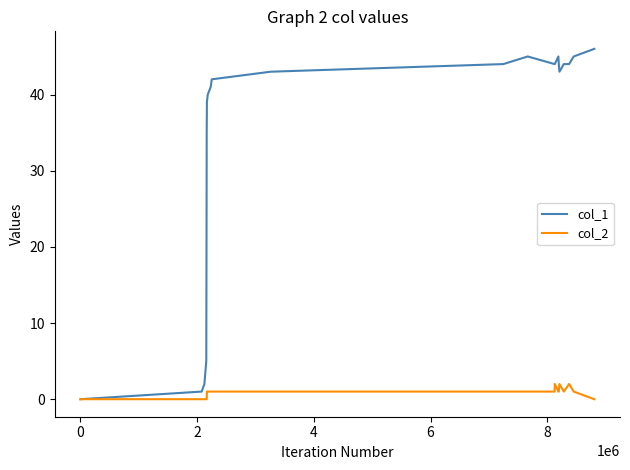

What is the maximum value shown in the chart?

46